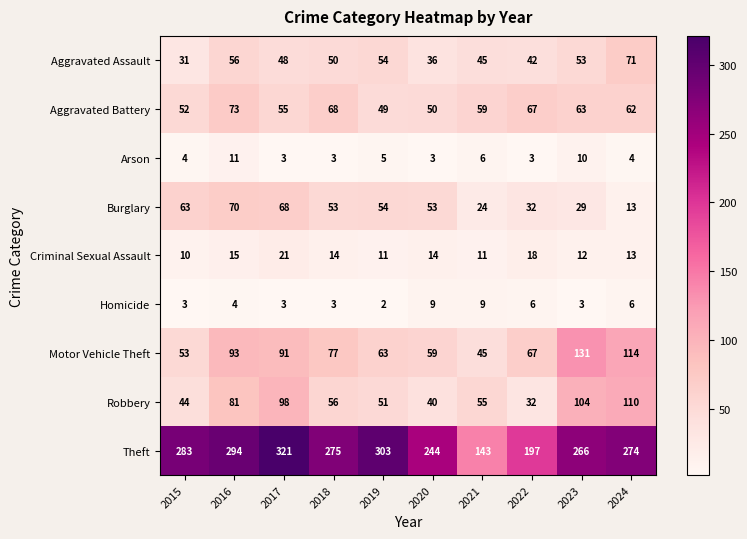

Which series changed the most between 2022 and 2023?

Robbery